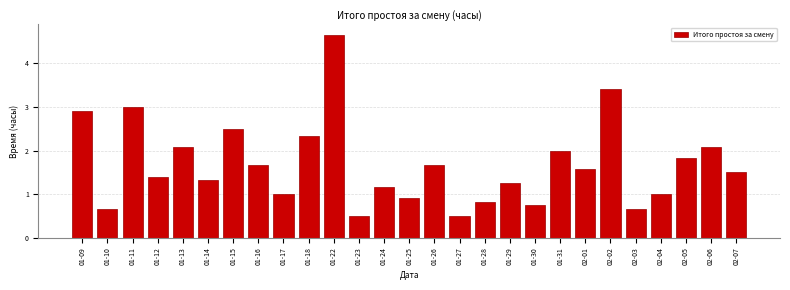

What is the average value?

1.7